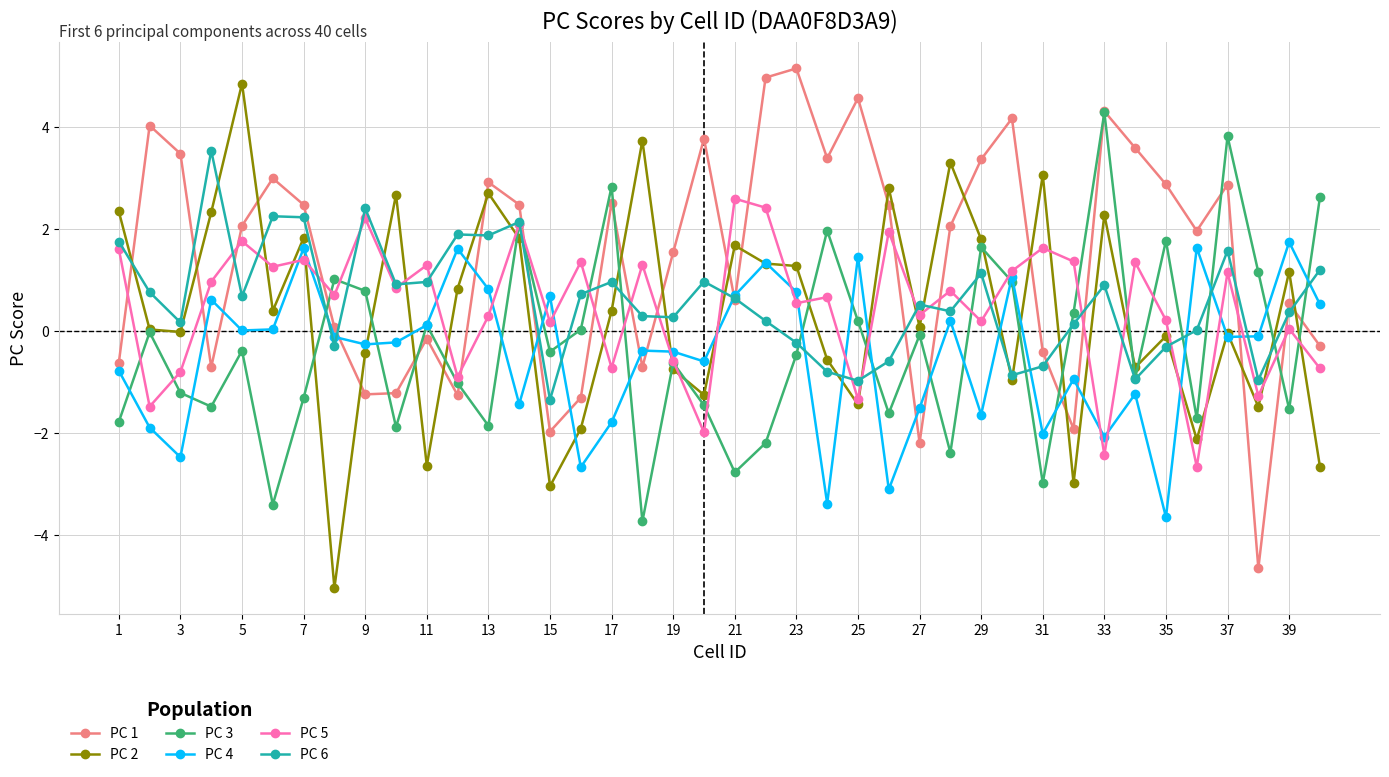

True or false: PC 6 has more than 1 points higher than both neighbors.

True